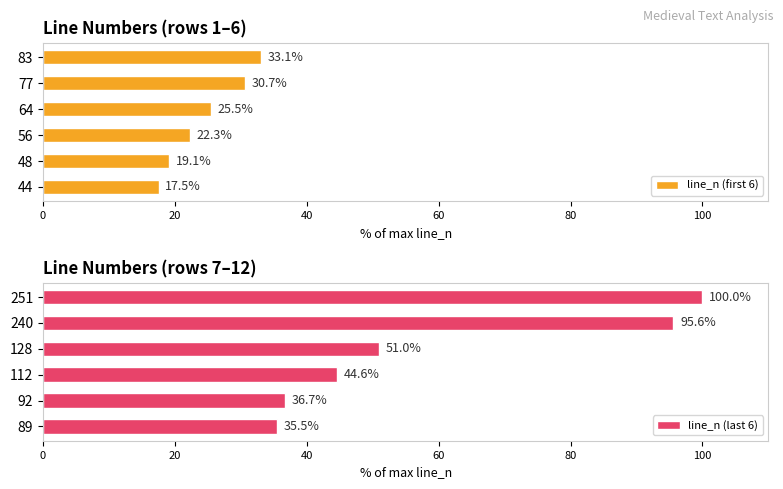

List the series in order of their overall mean, highest first.

line_n (last 6), line_n (first 6)